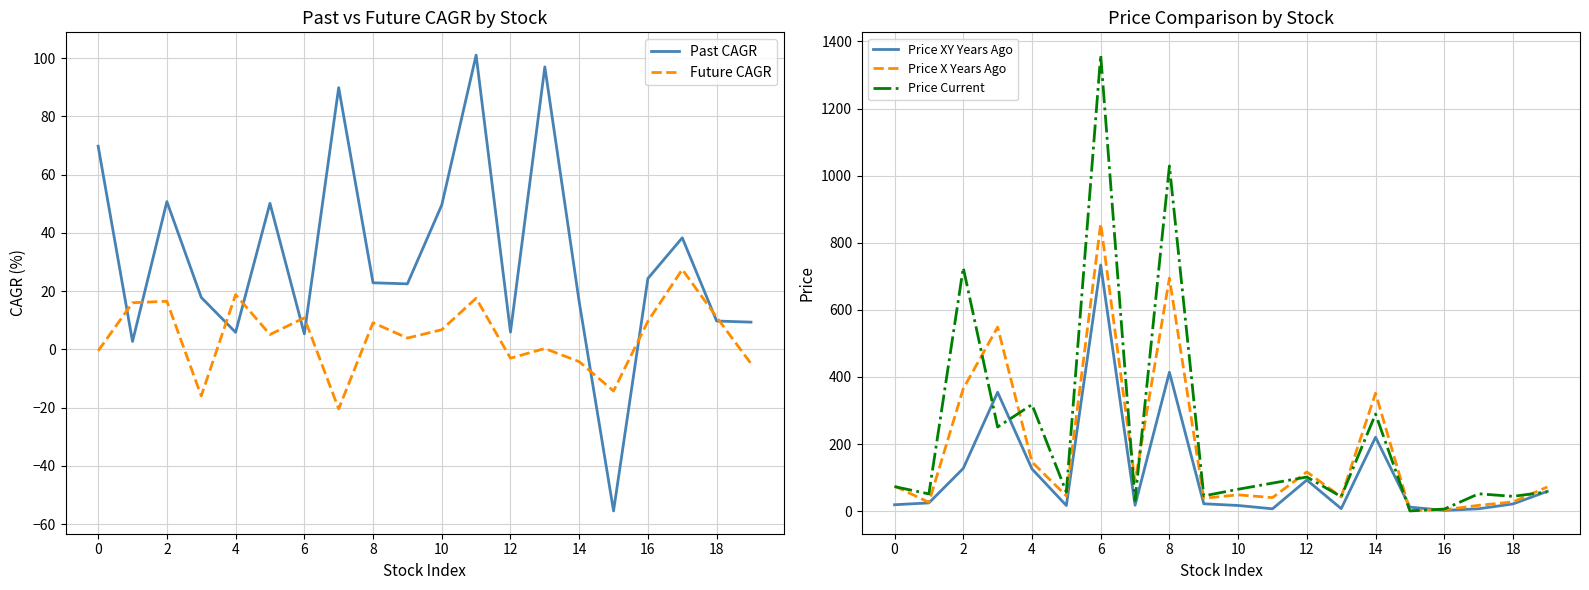

Reading right to left, what are all the values shown in this chart?

Past CAGR: 9.3	9.7	38.3	24.3	-55.5	16.3	97.0	5.9	101.0	49.6	22.5	22.9	89.9	5.3	50.1	5.8	17.8	50.7	2.7	69.8
Future CAGR: -4.9	11.1	27.4	9.6	-14.3	-4.2	0.3	-3.0	17.6	6.7	3.9	9.1	-20.4	10.8	5.1	18.8	-16.0	16.5	16.0	-0.5
Price XY Years Ago: 59.2	21.6	7.2	2.4	12.1	220.3	7.6	92.9	7.1	17.0	22.2	414.1	17.8	733.8	16.9	126.1	354.5	127.5	24.7	19.2
Price X Years Ago: 72.3	27.6	17.4	4.2	1.6	351.8	42.7	117.0	40.5	48.8	38.5	694.6	88.2	856.9	45.6	146.6	548.6	365.1	26.4	75.0
Price Current: 57.8	44.2	51.9	6.3	0.8	289.6	43.2	101.8	83.7	65.4	45.6	1028.9	31.5	1359.1	57.0	317.8	250.8	725.5	51.5	73.3